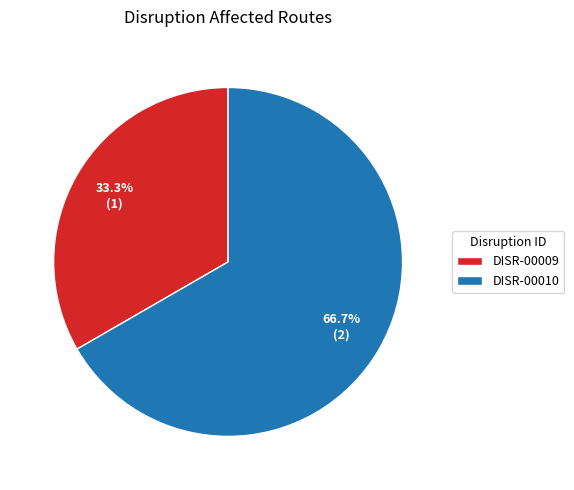

Do DISR-00009 and DISR-00010 together represent more than half of the pie?

Yes